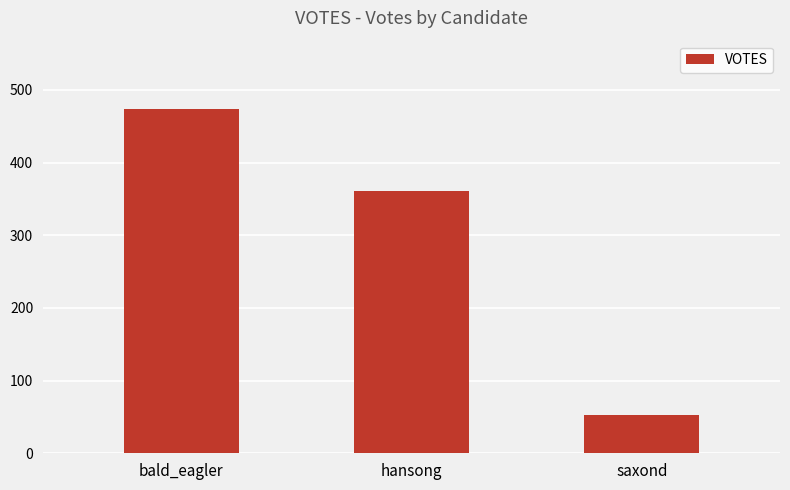

Is it true that the value at hansong is 361?

True